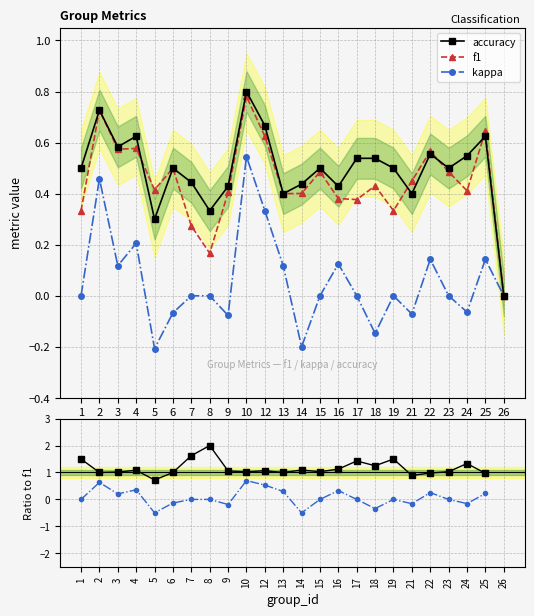

Which category has the lowest value in the f1 series?

26